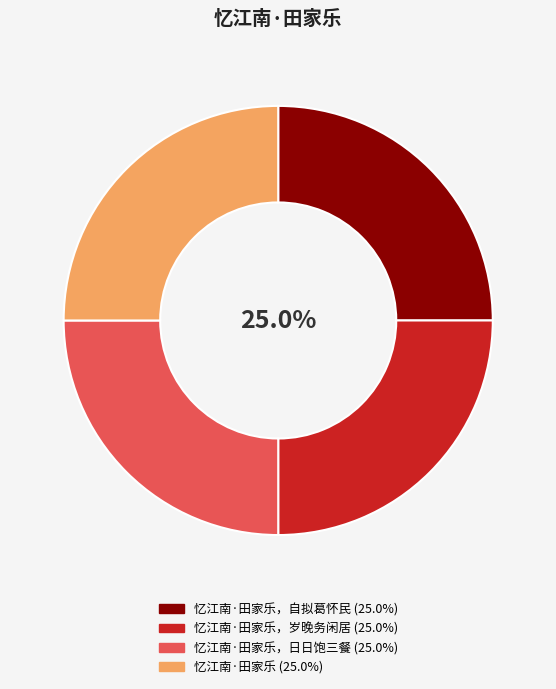

Is there a majority slice in this chart?

No